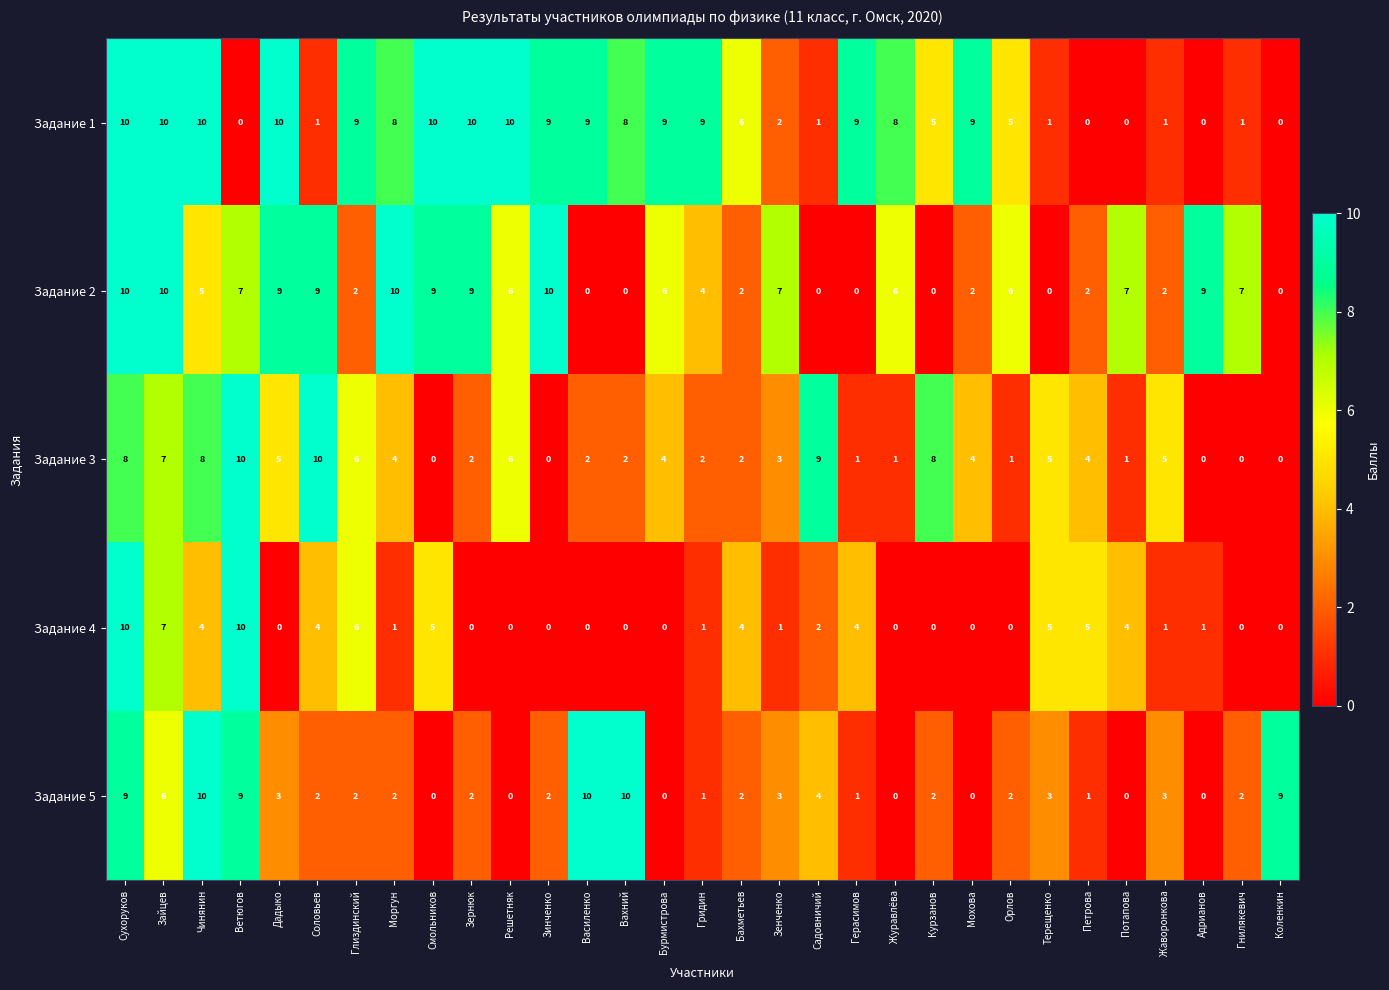

Rank the series by their average value, from lowest to highest.

Задание 4, Задание 5, Задание 3, Задание 2, Задание 1